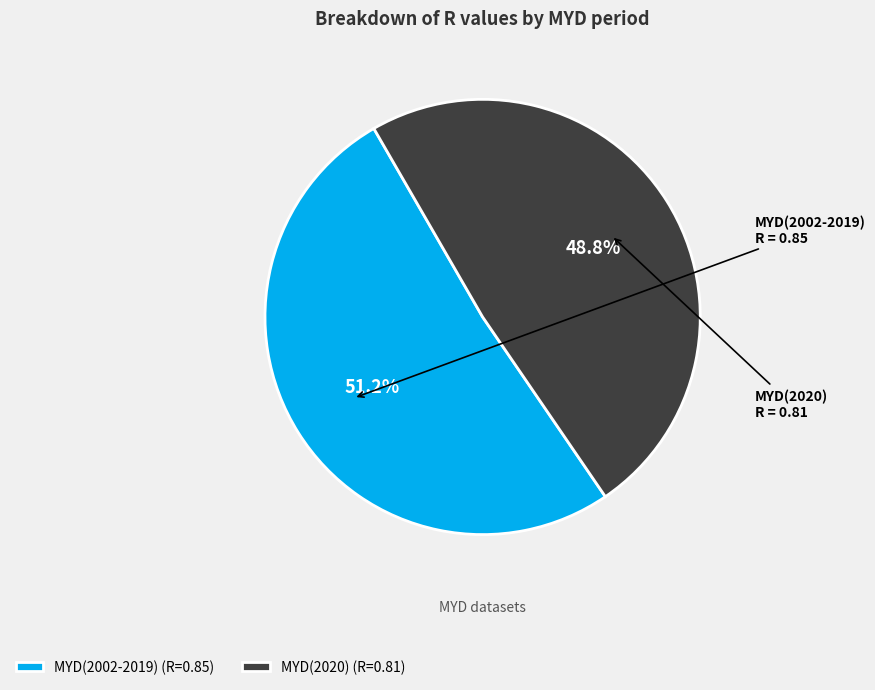

Between MYD(2020) and MYD(2002-2019), which is larger?

MYD(2002-2019)